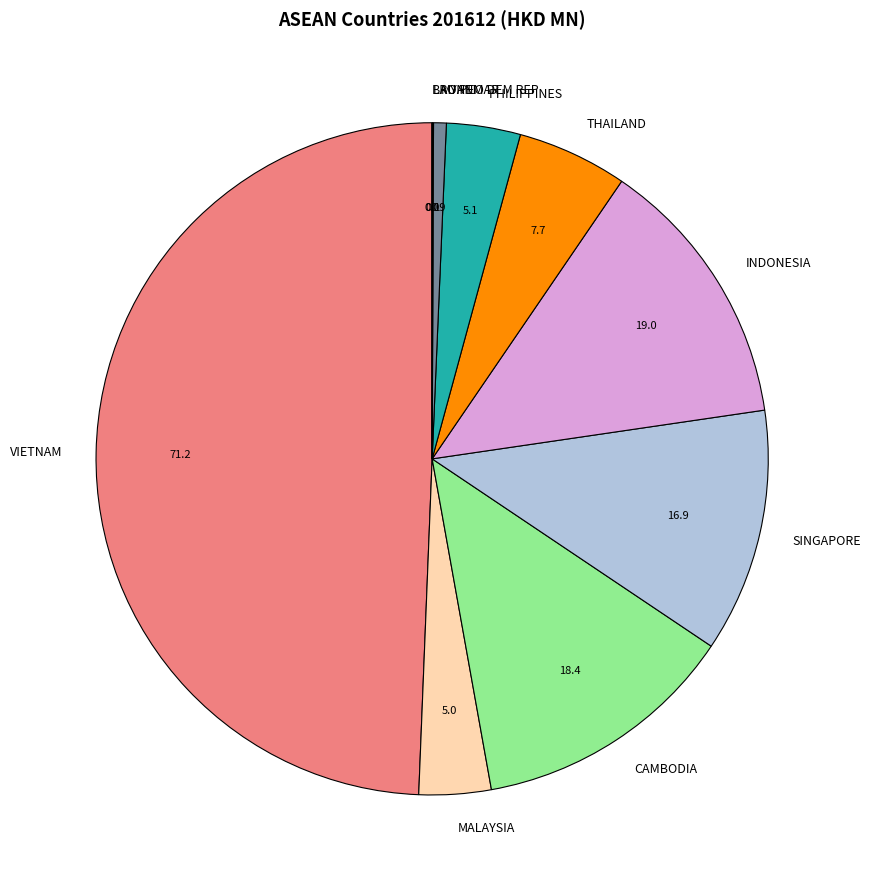

What is the largest slice in the pie chart?

VIETNAM